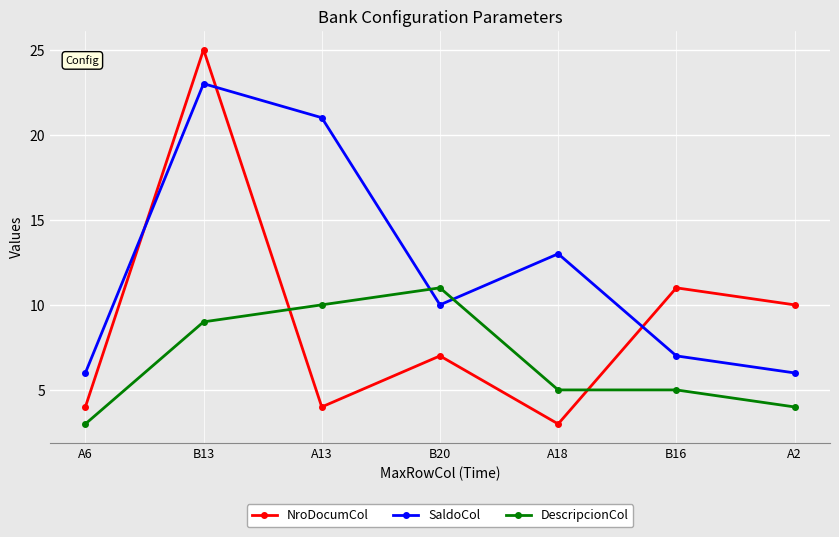

At which category does the chart reach its peak across all series?

B13